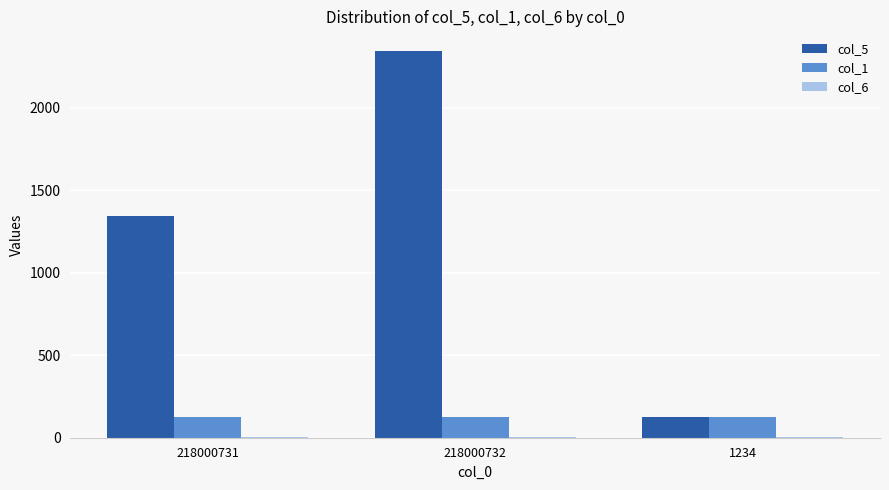

Does the chart contain stacked bars?

No